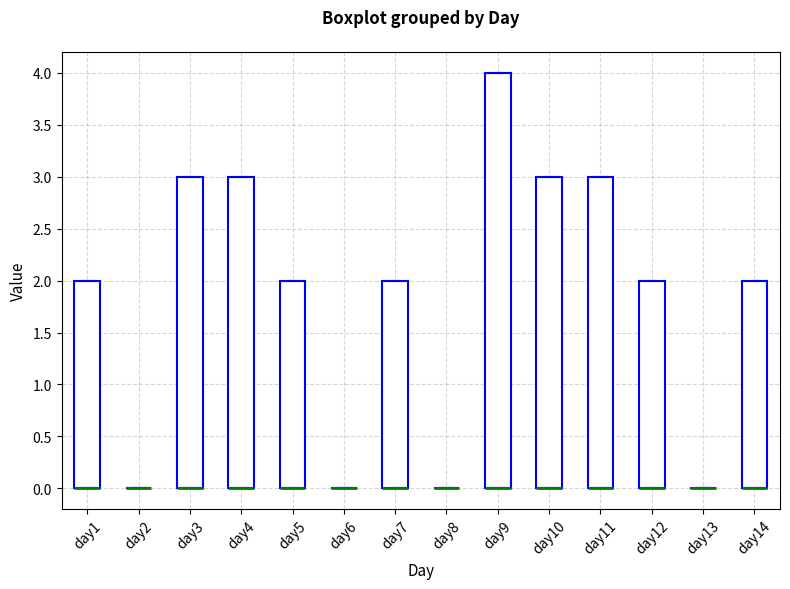

Reading left to right, transcribe this box plot: for each box, give where its median line is, the range the box spans, and where its two whiskers end, as read against the y-axis. The values are not printed on the chart, so give them approximately, as read against the axis.

day1: median 0 (drawn on the box's lower edge), box 0 to 2, whiskers 0 to 2
day2: box collapsed to a line at 0, whiskers 0 to 0
day3: median 0 (drawn on the box's lower edge), box 0 to 3, whiskers 0 to 3
day4: median 0 (drawn on the box's lower edge), box 0 to 3, whiskers 0 to 3
day5: median 0 (drawn on the box's lower edge), box 0 to 2, whiskers 0 to 2
day6: box collapsed to a line at 0, whiskers 0 to 0
day7: median 0 (drawn on the box's lower edge), box 0 to 2, whiskers 0 to 2
day8: box collapsed to a line at 0, whiskers 0 to 0
day9: median 0 (drawn on the box's lower edge), box 0 to 4, whiskers 0 to 4
day10: median 0 (drawn on the box's lower edge), box 0 to 3, whiskers 0 to 3
day11: median 0 (drawn on the box's lower edge), box 0 to 3, whiskers 0 to 3
day12: median 0 (drawn on the box's lower edge), box 0 to 2, whiskers 0 to 2
day13: box collapsed to a line at 0, whiskers 0 to 0
day14: median 0 (drawn on the box's lower edge), box 0 to 2, whiskers 0 to 2